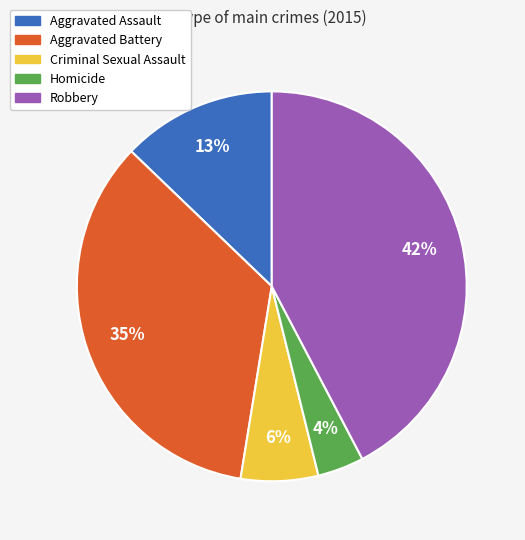

Rank the categories by value from lowest to highest.

Homicide, Criminal Sexual Assault, Aggravated Assault, Aggravated Battery, Robbery